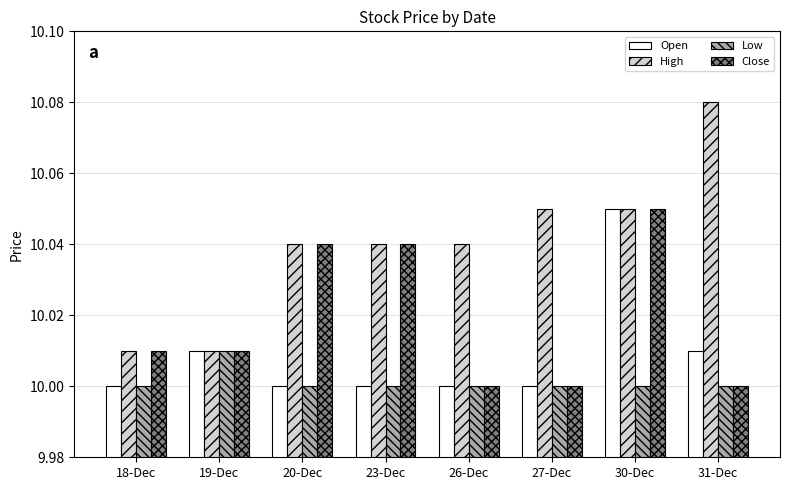

What is the label of the 1st bar from the right?

31-Dec